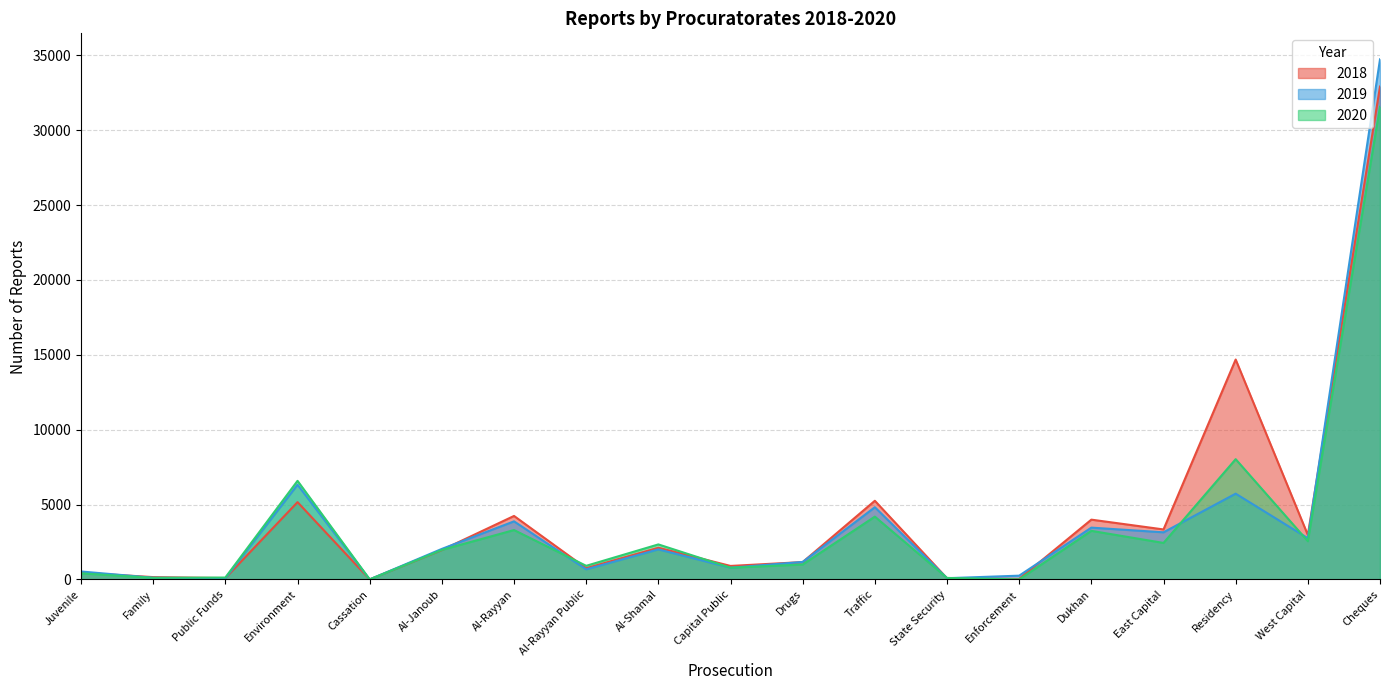

What is the total value across all series at Enforcement?

285